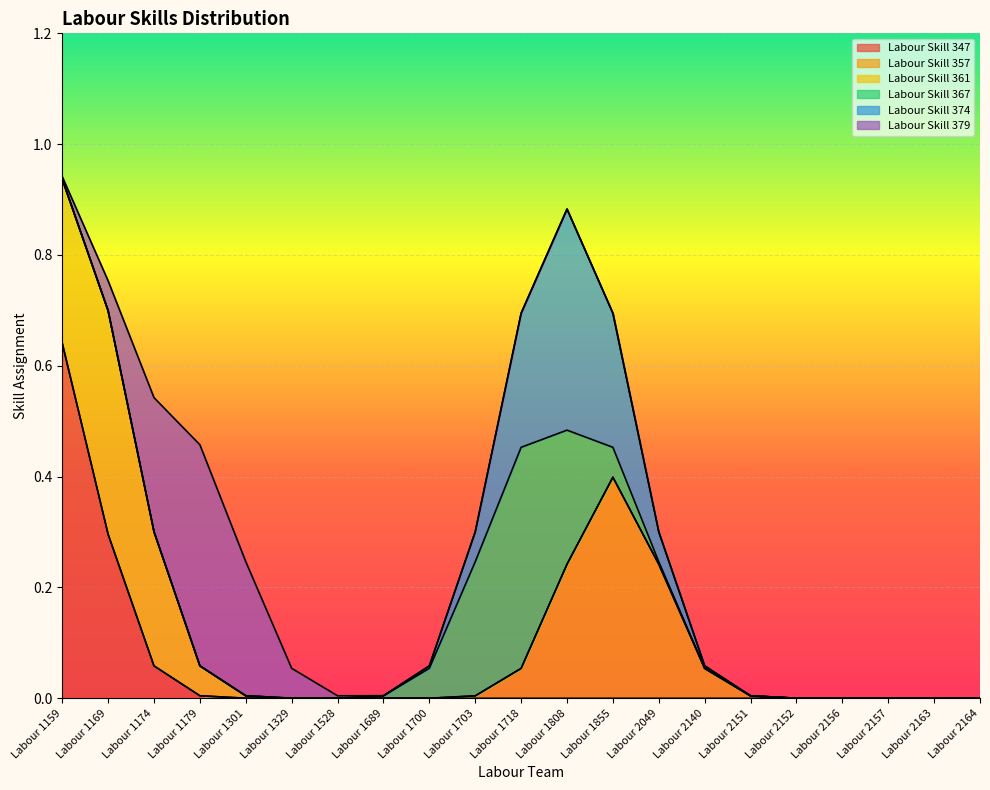

How many categories are shown in the chart?

21